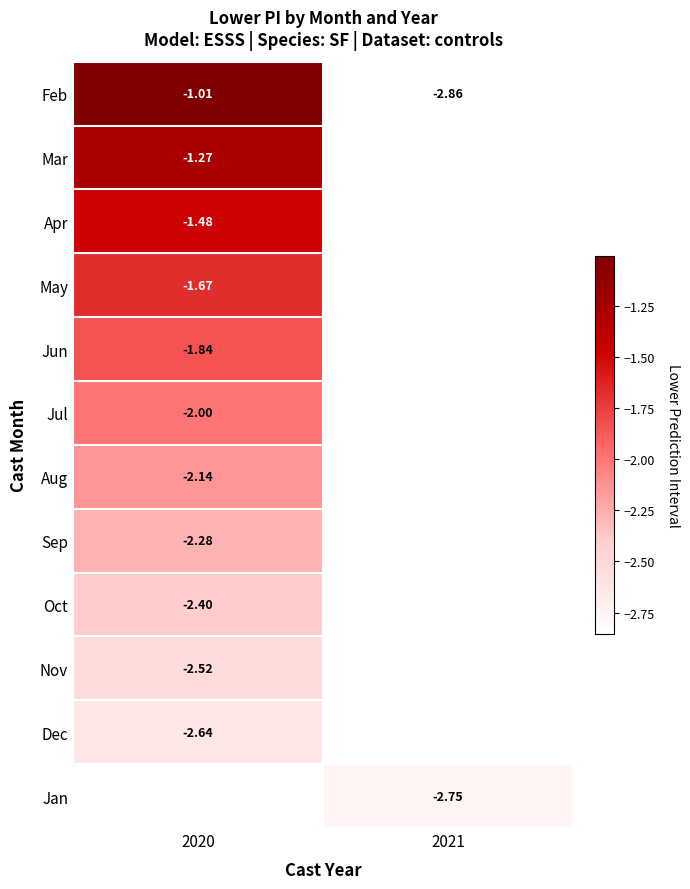

Is the value of Feb at 2020 greater than the value of Sep at 2020?

Yes